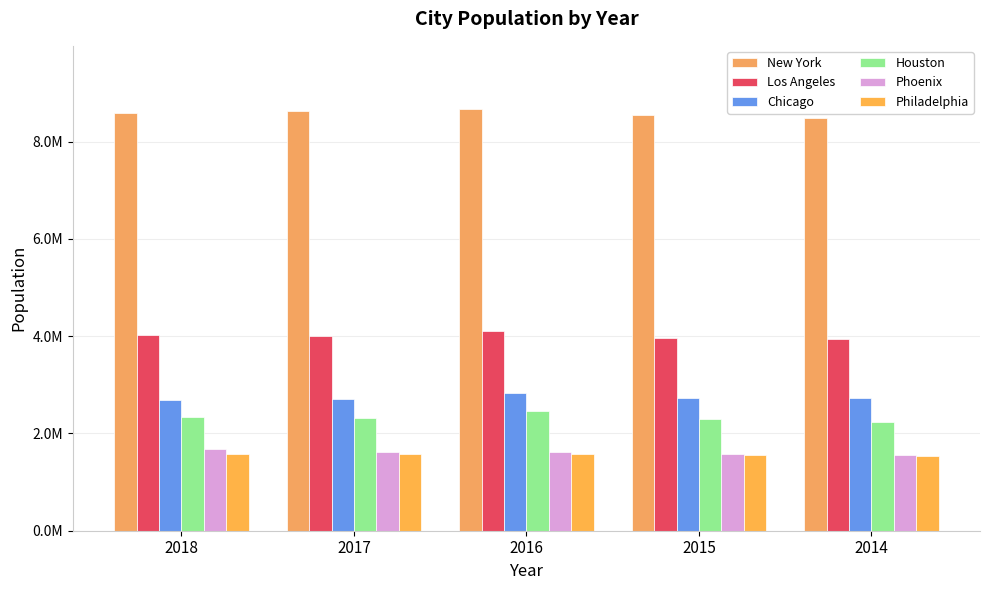

Does the chart contain any negative values?

No